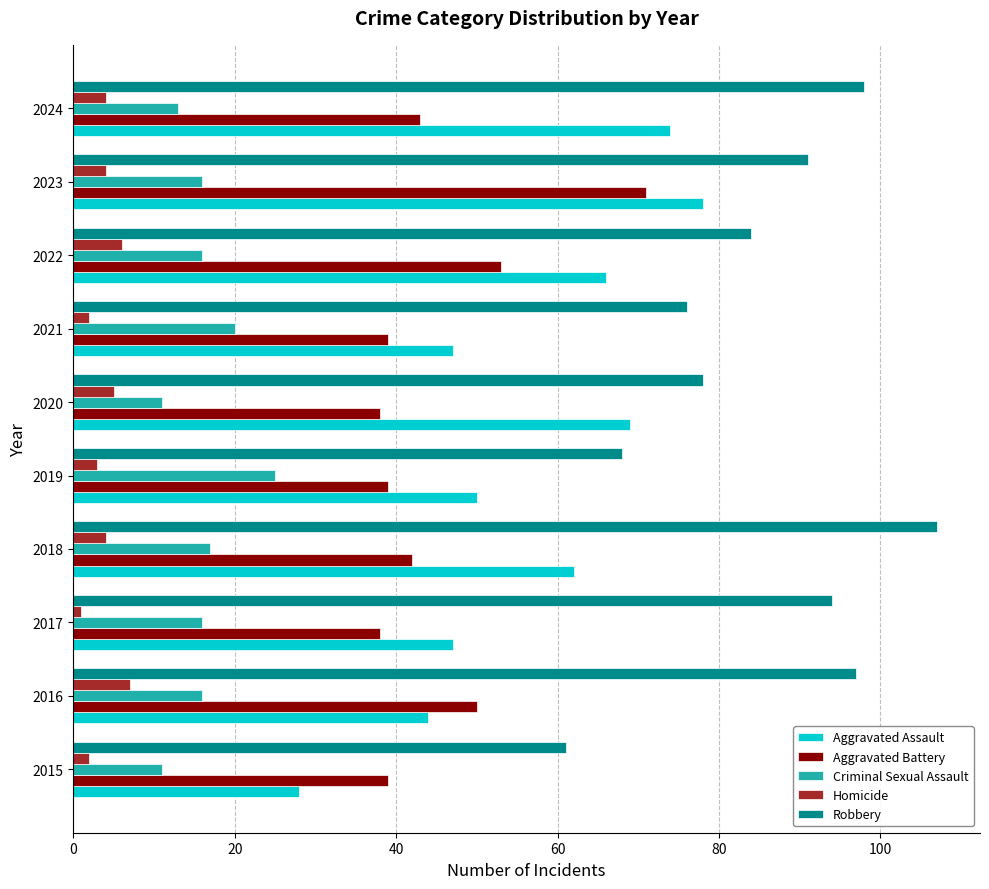

The Robbery series shows 58 at 2023. True or false?

False